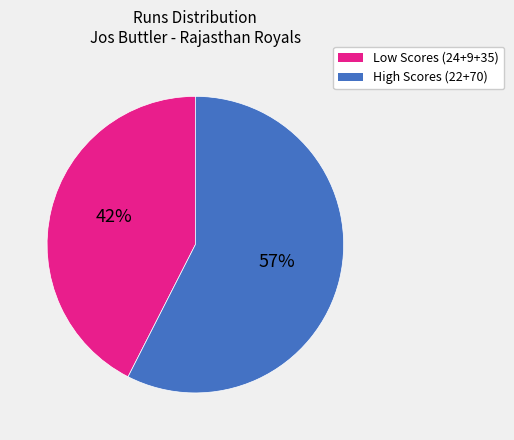

Is there any slice that represents more than half of the pie?

Yes